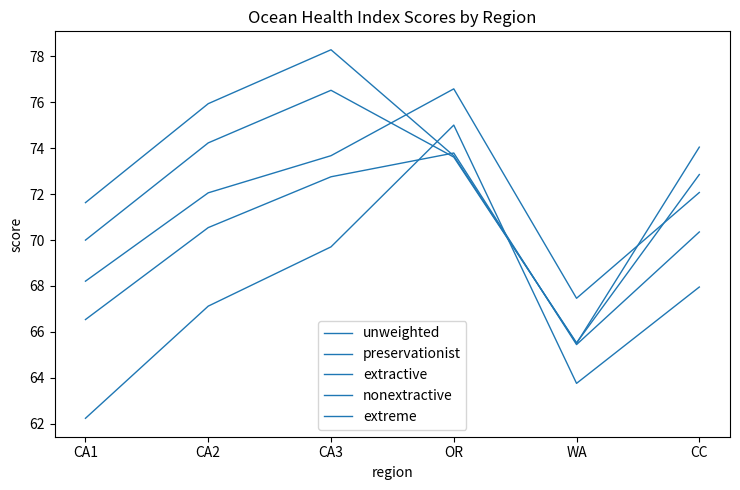

Where is extractive nearest to the value 71?

CA1